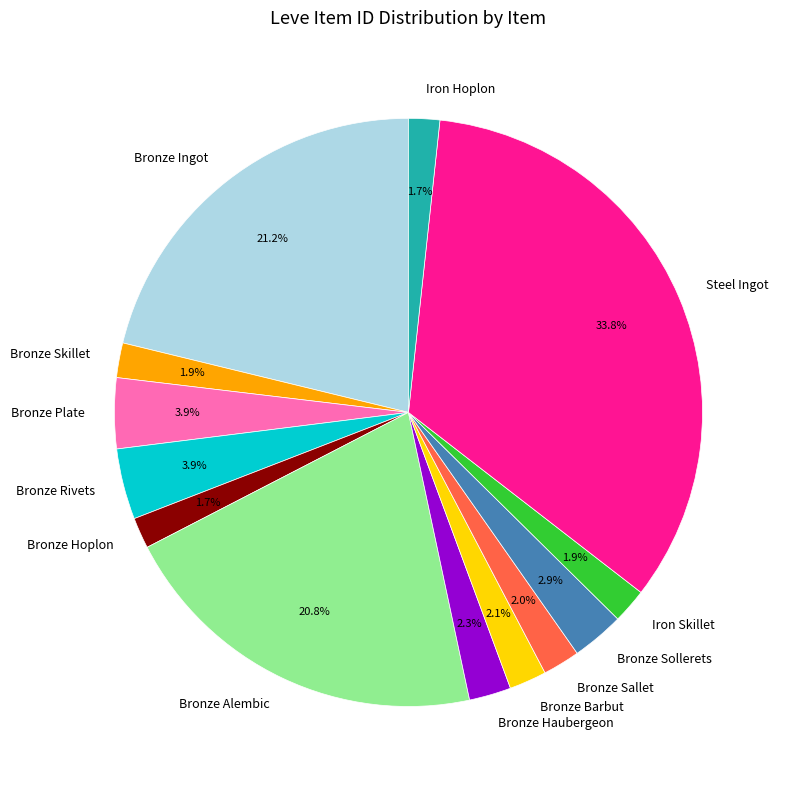

What percentage is the Bronze Skillet slice, to the nearest percent?

2%